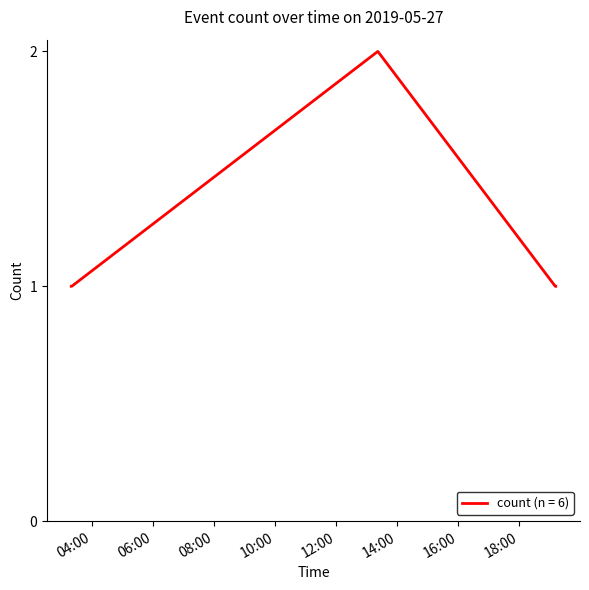

What is the sum of all values?

6